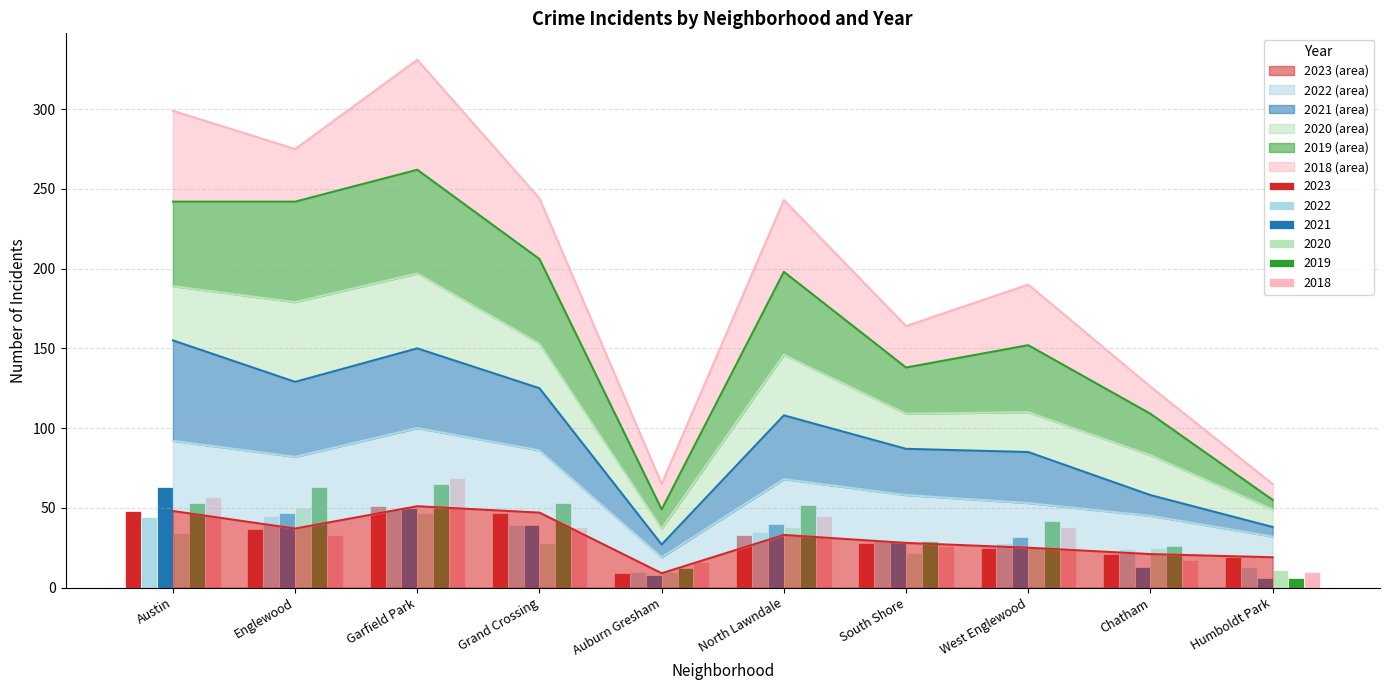

Between Grand Crossing and South Shore, which is larger?

Grand Crossing